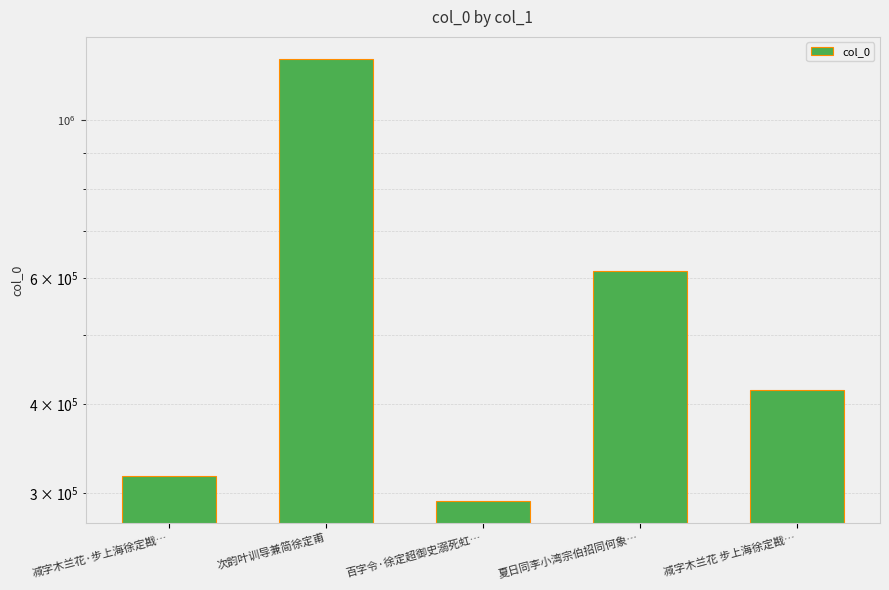

At which label is the value closest to 755193?

夏日同李小湾宗伯招同何象…